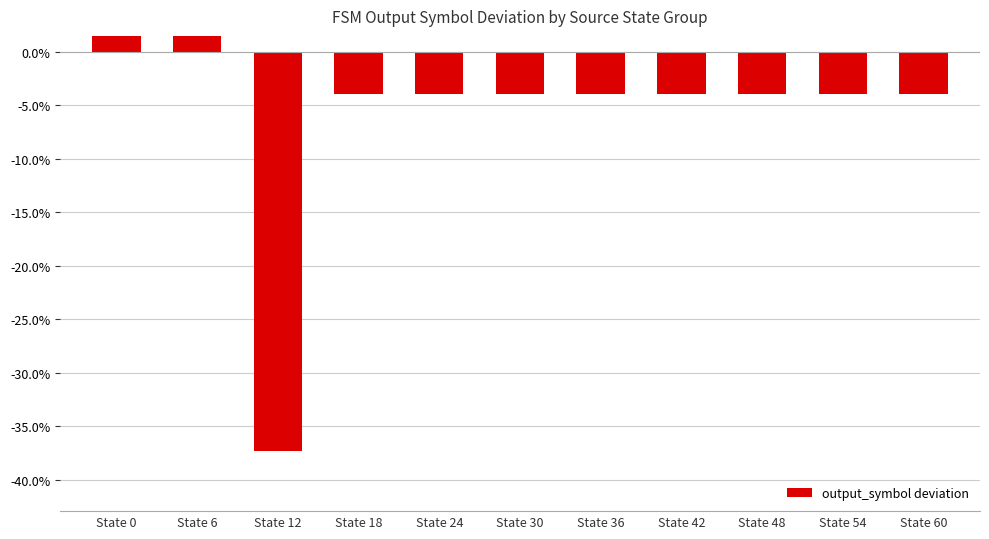

List the labels in order of value, smallest first.

State 12, State 18, State 24, State 30, State 36, State 42, State 48, State 54, State 60, State 0, State 6